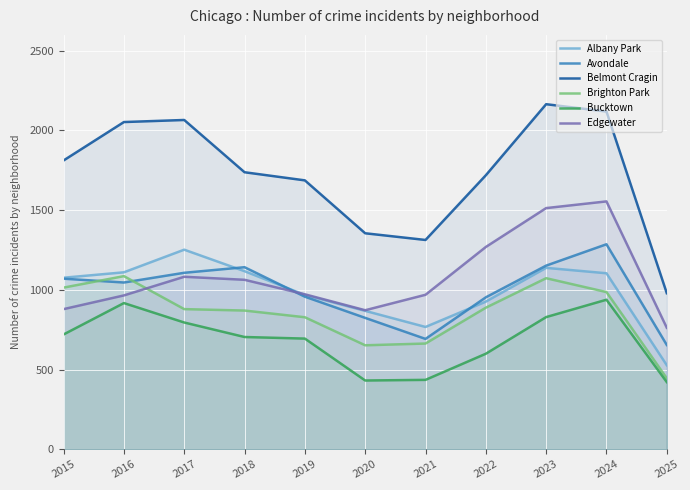

Reading left to right, transcribe all the data shown in this chart.

Albany Park: 2015=1076	2016=1110	2017=1252	2018=1117	2019=968	2020=868	2021=767	2022=926	2023=1138	2024=1104	2025=527
Avondale: 2015=1070	2016=1046	2017=1107	2018=1142	2019=957	2020=824	2021=692	2022=953	2023=1152	2024=1286	2025=654
Belmont Cragin: 2015=1812	2016=2053	2017=2066	2018=1738	2019=1687	2020=1355	2021=1313	2022=1719	2023=2165	2024=2119	2025=979
Brighton Park: 2015=1014	2016=1086	2017=879	2018=870	2019=828	2020=652	2021=663	2022=888	2023=1073	2024=986	2025=445
Bucktown: 2015=720	2016=917	2017=795	2018=704	2019=694	2020=431	2021=435	2022=599	2023=829	2024=938	2025=421
Edgewater: 2015=879	2016=965	2017=1082	2018=1063	2019=972	2020=872	2021=969	2022=1269	2023=1513	2024=1555	2025=762